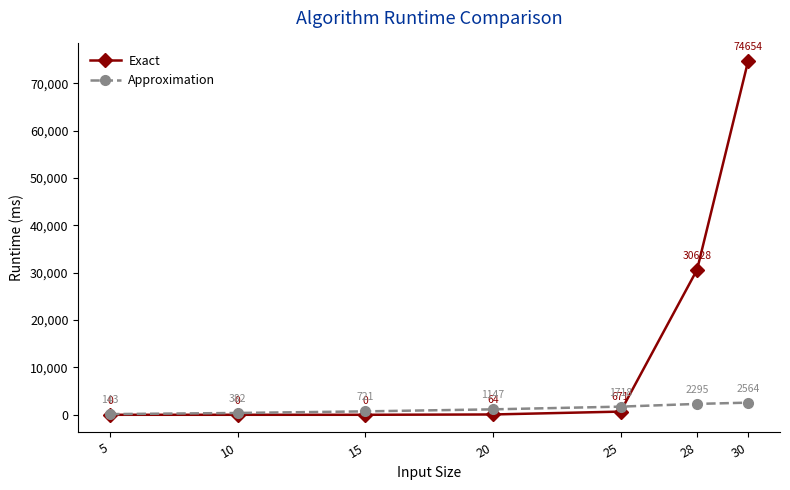

What is the maximum value shown in the chart?

74654